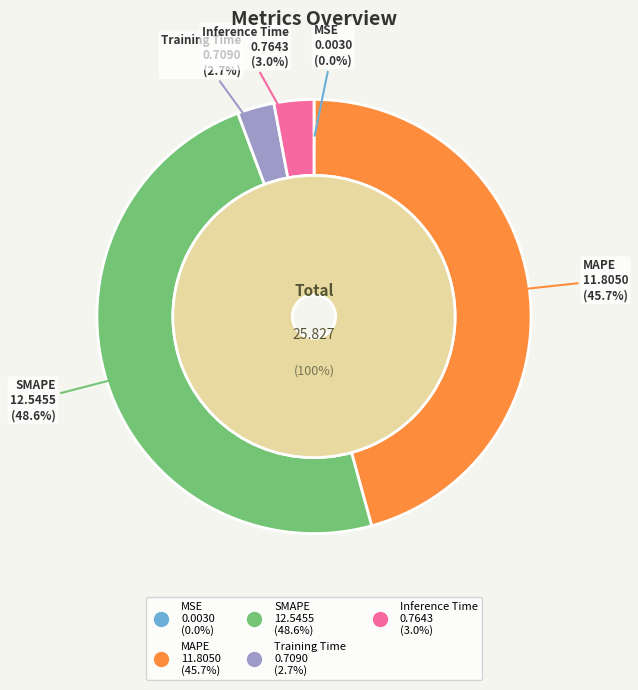

What percentage is the Training Time slice, to the nearest percent?

3%